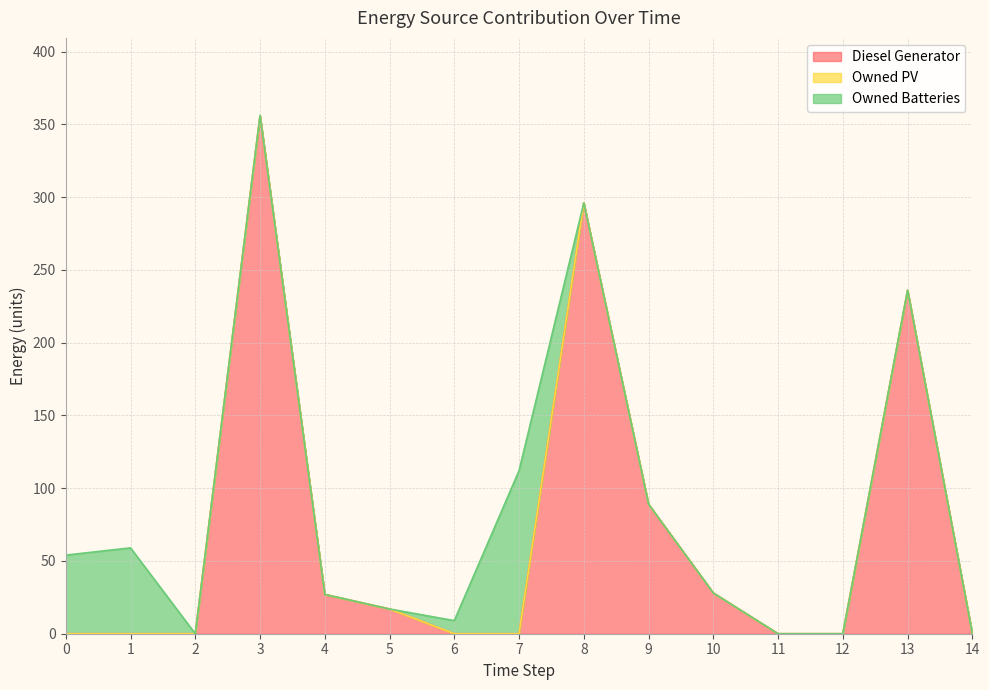

True or false: Owned Batteries and Owned PV cross at least once.

False